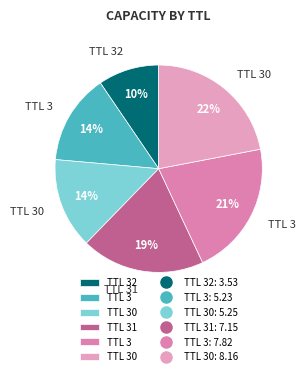

Which slice is the smallest?

32